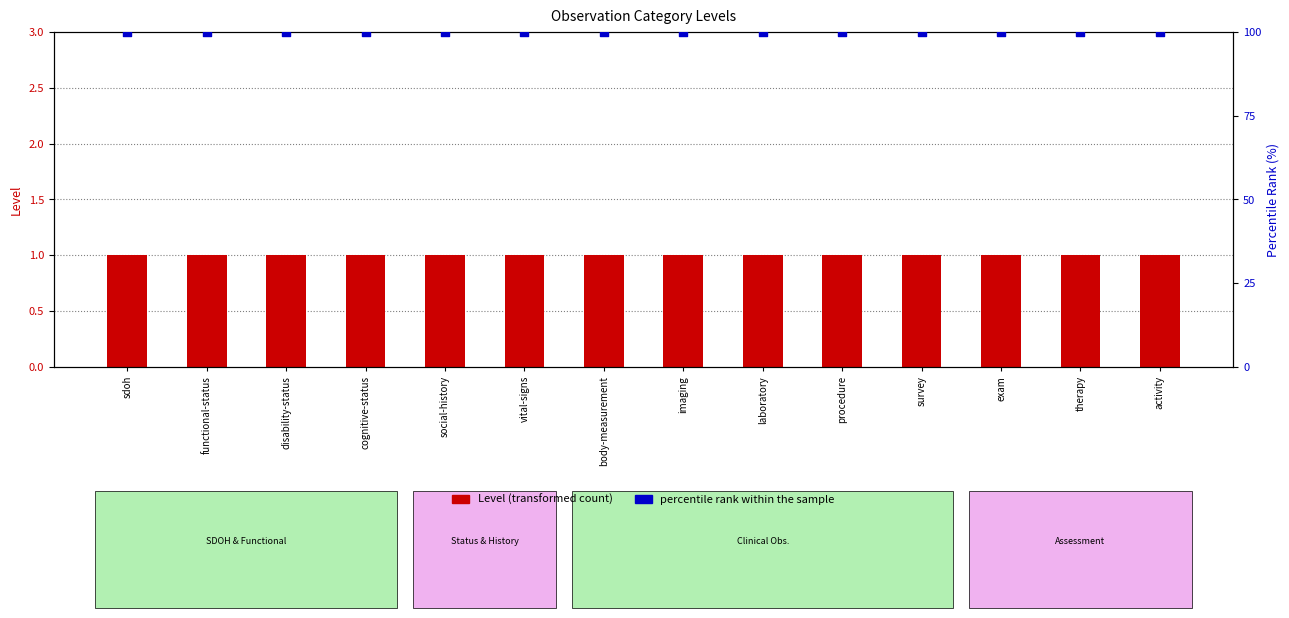

Which series contains the lowest Y value?

Level (transformed count)